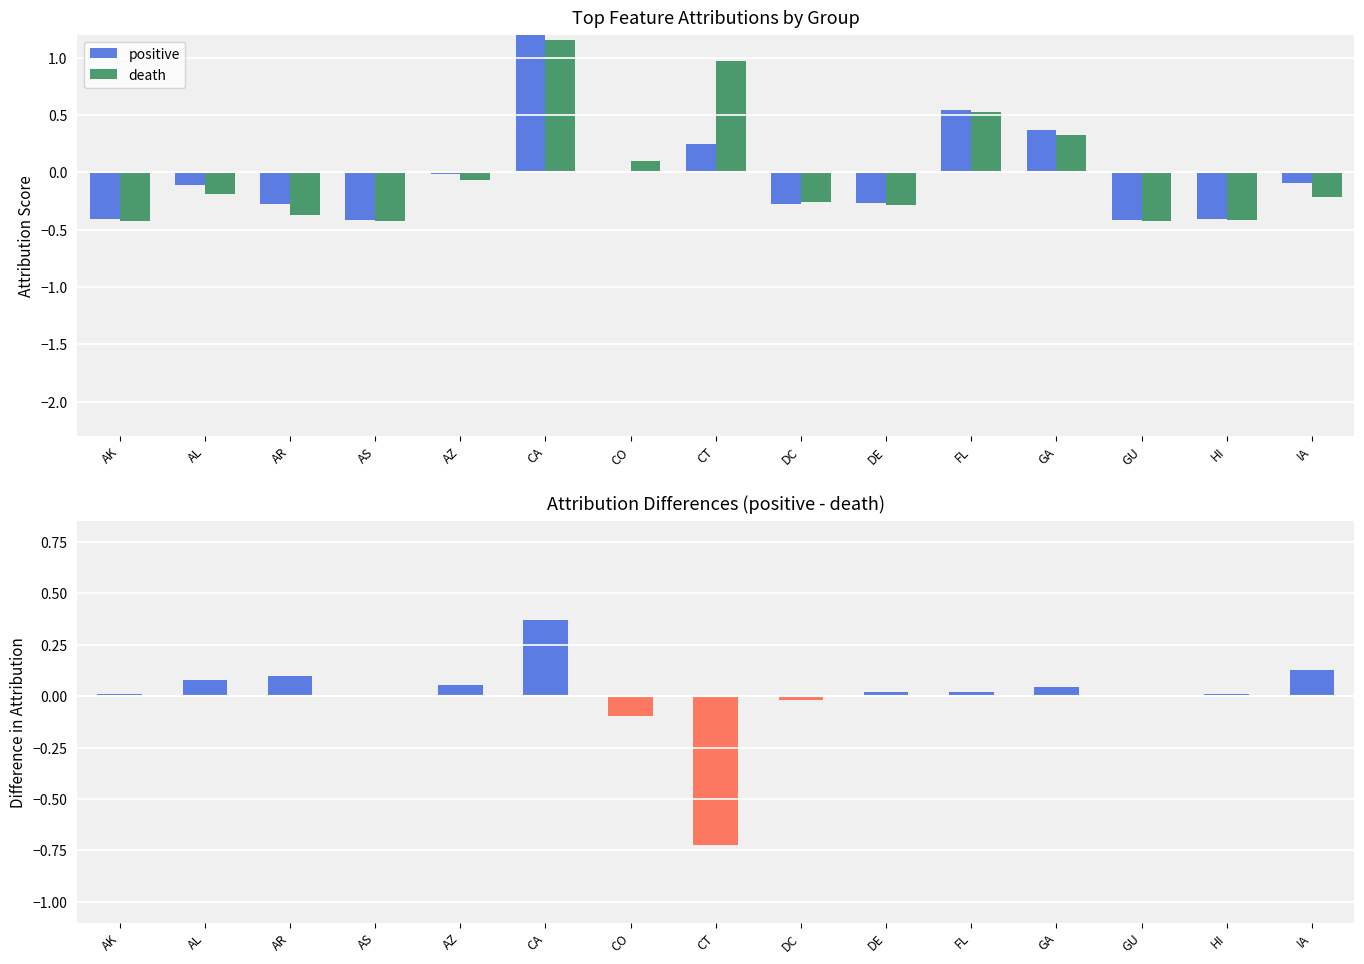

The positive series shows -0.2 at IA. True or false?

False